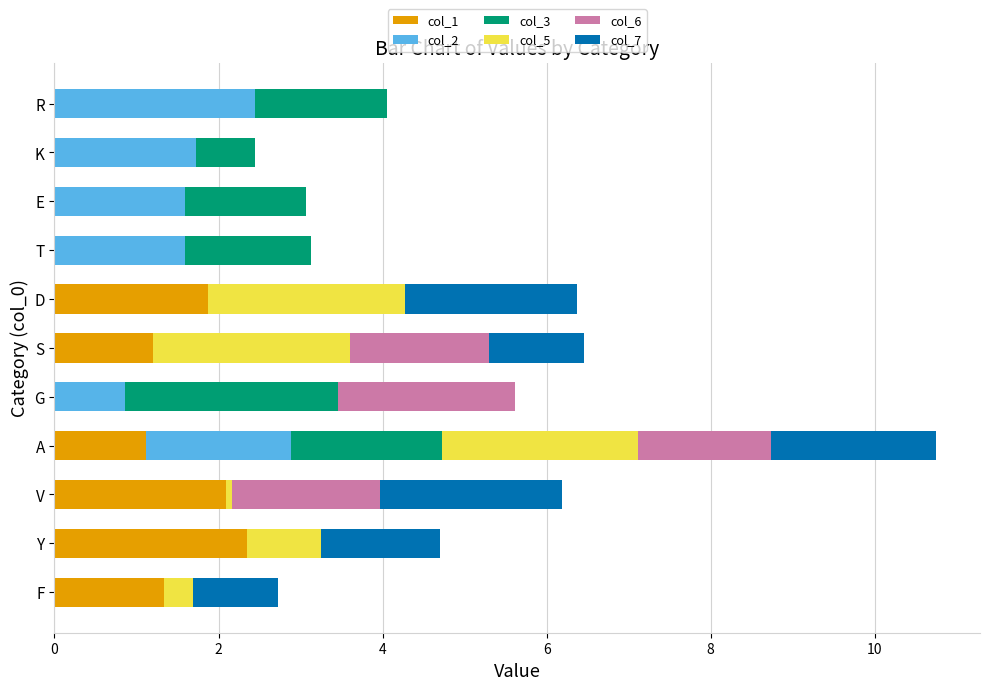

The col_1 series shows 2.0 at F. True or false?

False